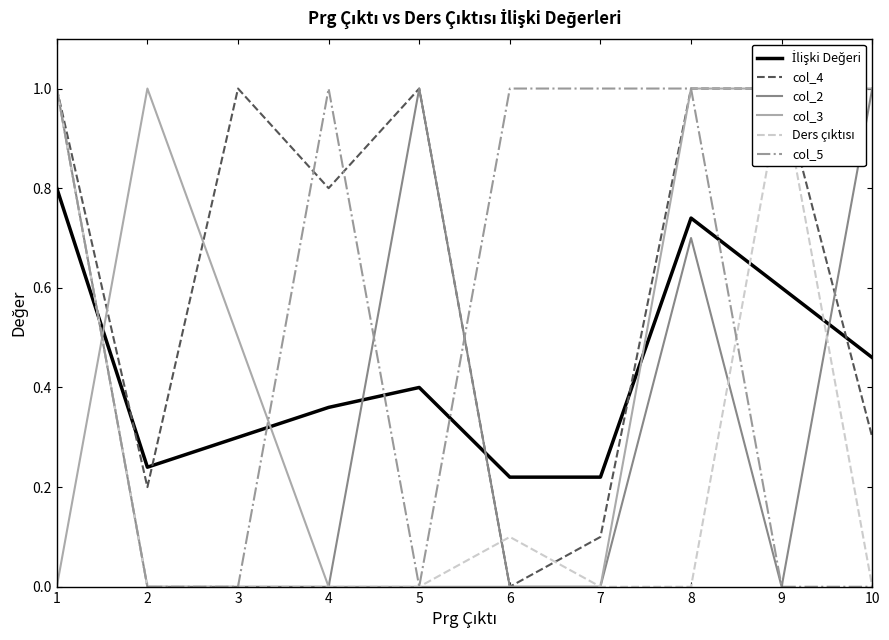

How many data points does each series have?

10